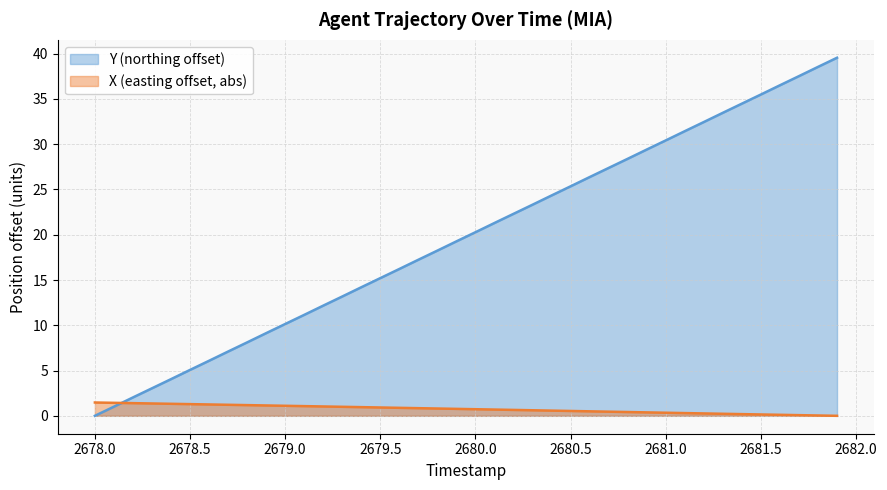

What are all the series names shown in the legend?

Y (northing offset), X (easting offset, abs)